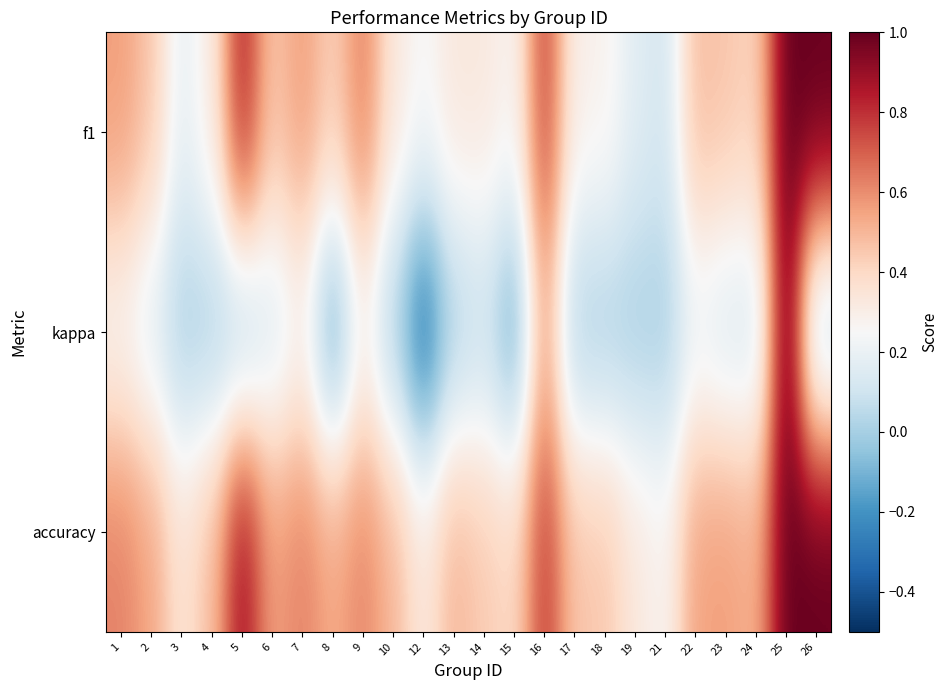

At which category does the chart reach its minimum across all series?

12